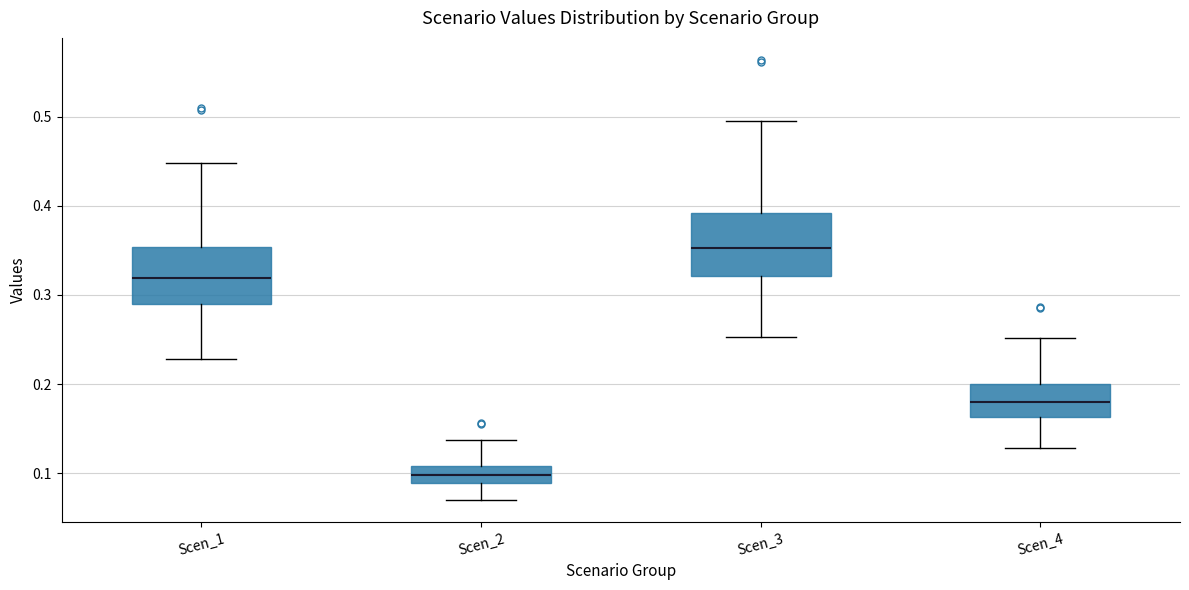

Reading left to right, read every box against the y-axis: the position of its median line, the range the box covers, and the ends of its whiskers. The values are not printed on the chart, so give them approximately, as read against the axis.

Scen_1: median 0.32, box 0.29 to 0.35, whiskers 0.23 to 0.45
Scen_2: median 0.10, box 0.09 to 0.11, whiskers 0.07 to 0.14
Scen_3: median 0.35, box 0.32 to 0.39, whiskers 0.25 to 0.50
Scen_4: median 0.18, box 0.16 to 0.20, whiskers 0.13 to 0.25